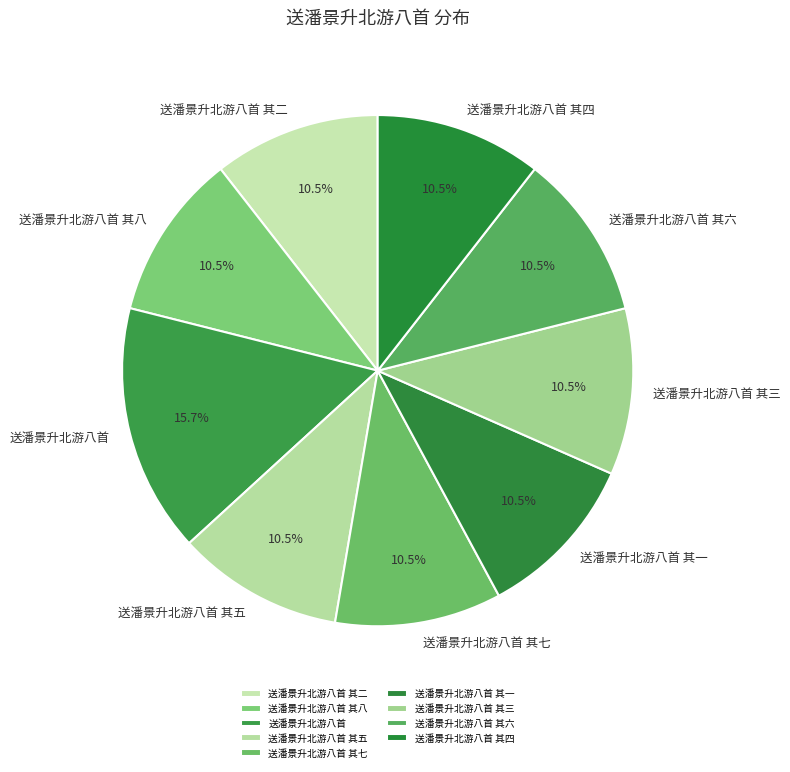

Approximately how many times larger is the value at 送潘景升北游八首 其一 compared to 送潘景升北游八首 其二?

1.0